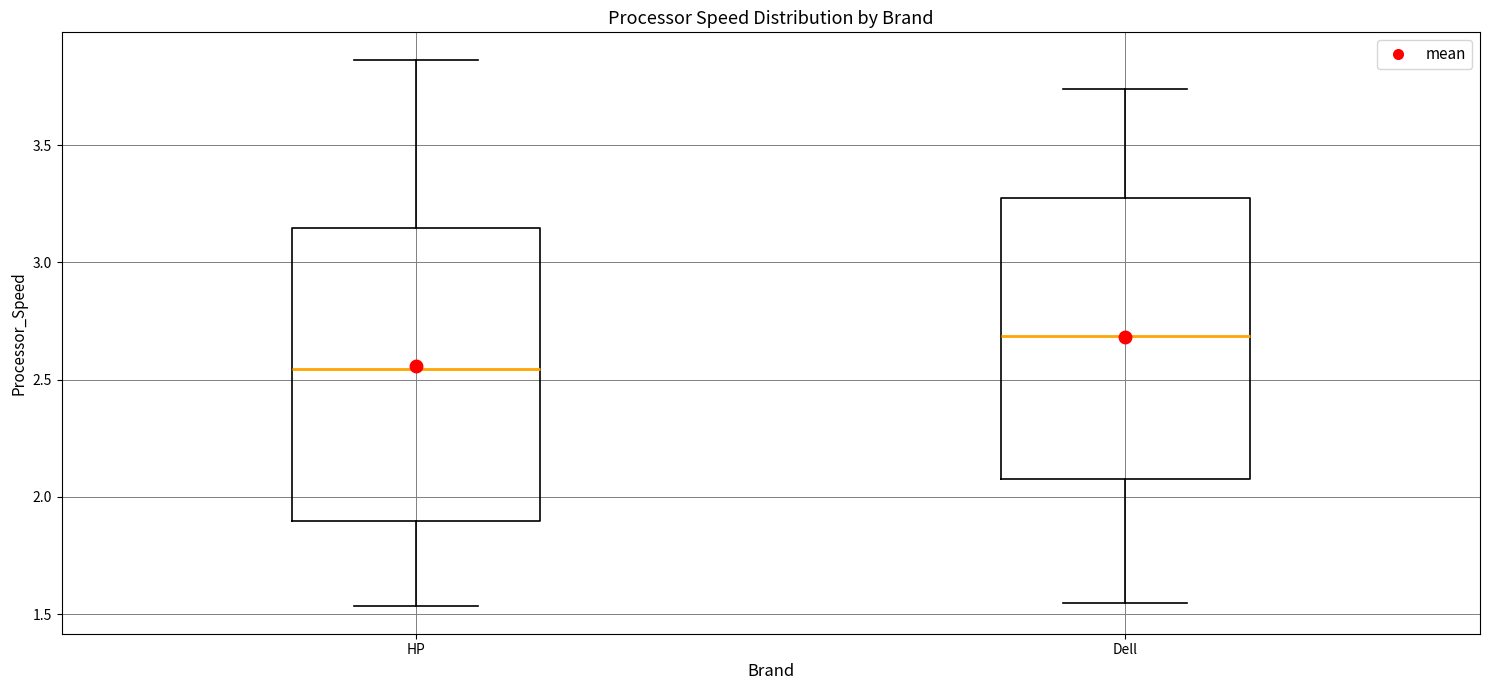

Which box has the lowest median line?

HP